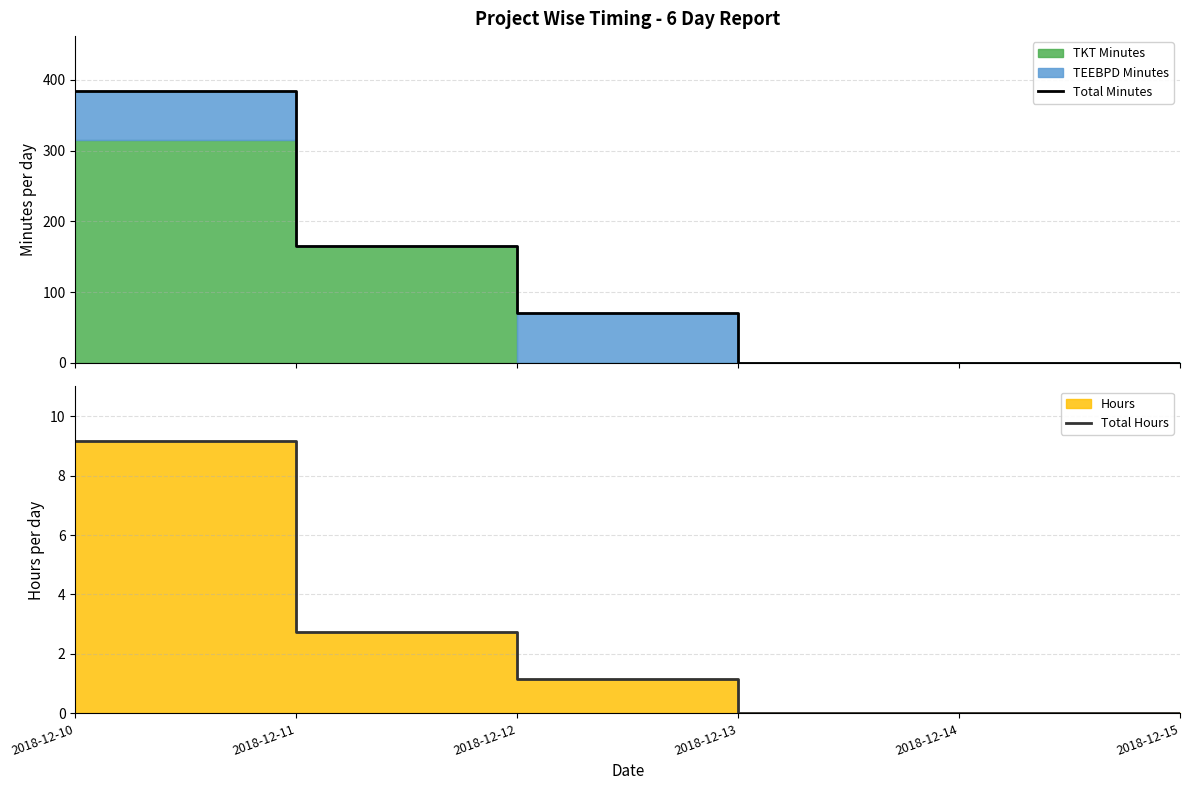

At which label does Total Minutes first exceed 69?

2018-12-10